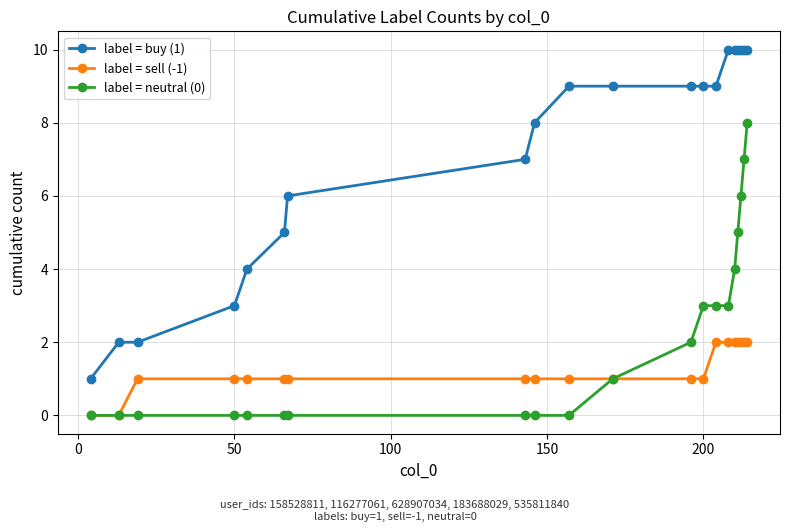

Which series has the largest range (max minus min)?

label = buy (1)